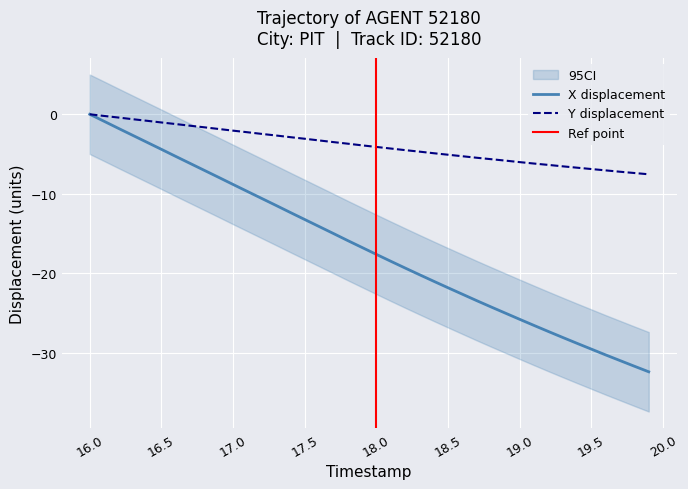

Rank the series by their maximum value, from highest to lowest.

X, Y